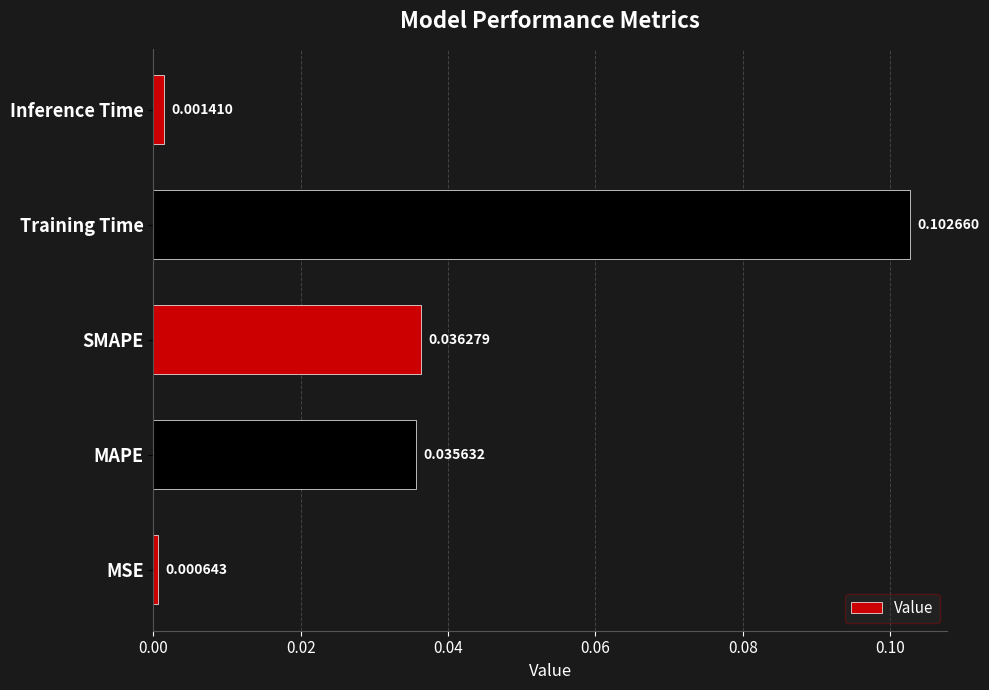

Which category has the lowest value across all series?

MSE